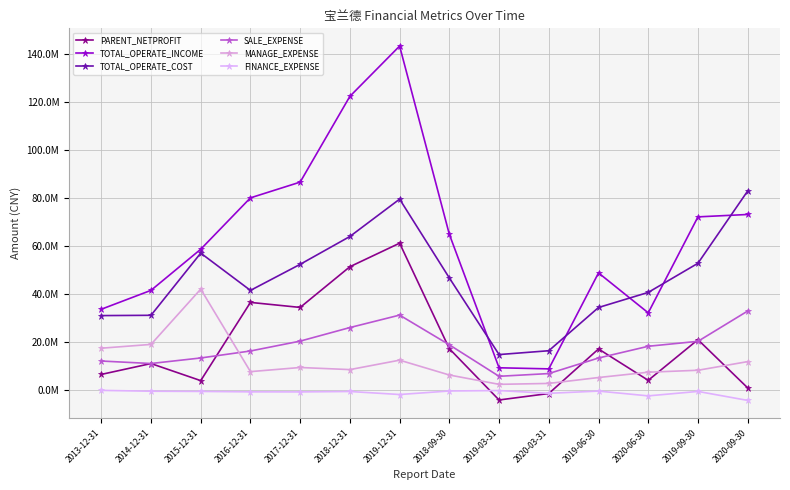

Which series has the largest range (max minus min)?

TOTAL_OPERATE_INCOME